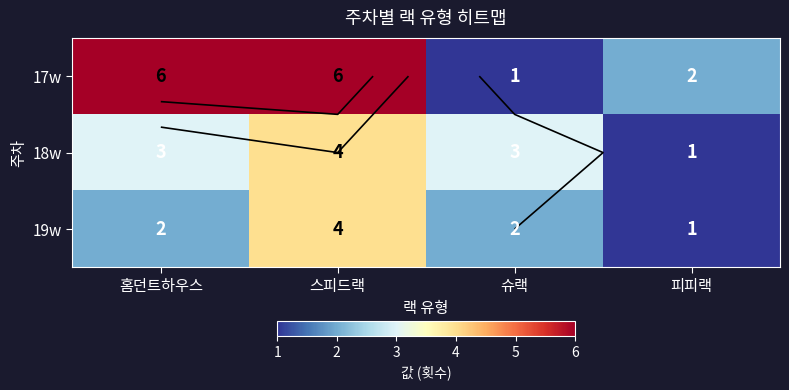

What is the difference between the 19w values at 슈랙 and 스피드랙?

2